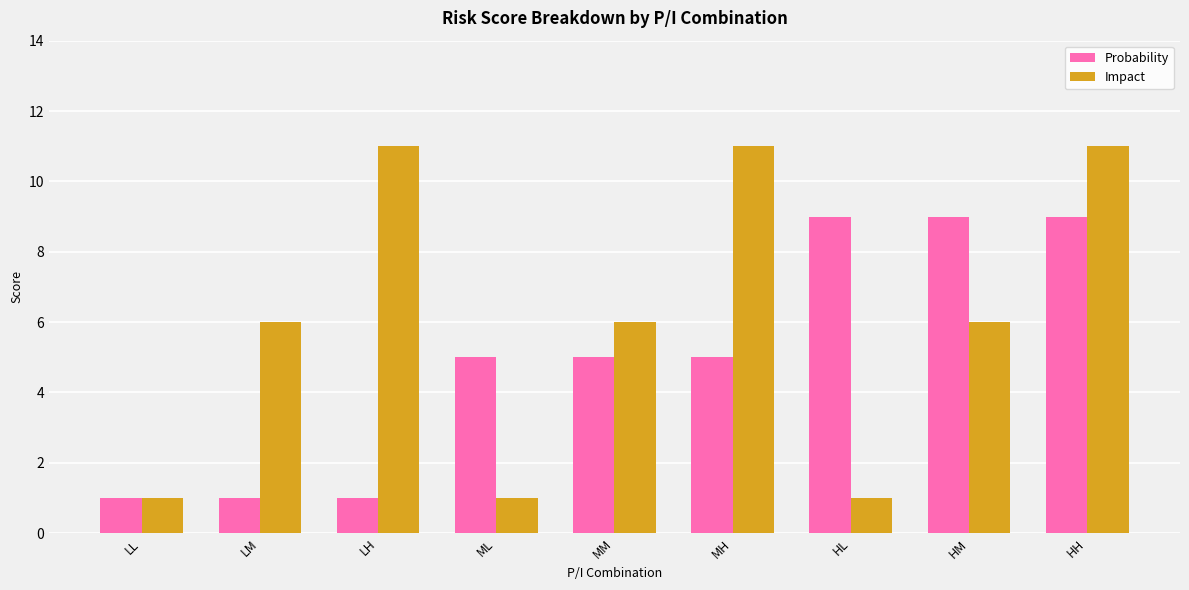

Count the number of categories in the chart.

9